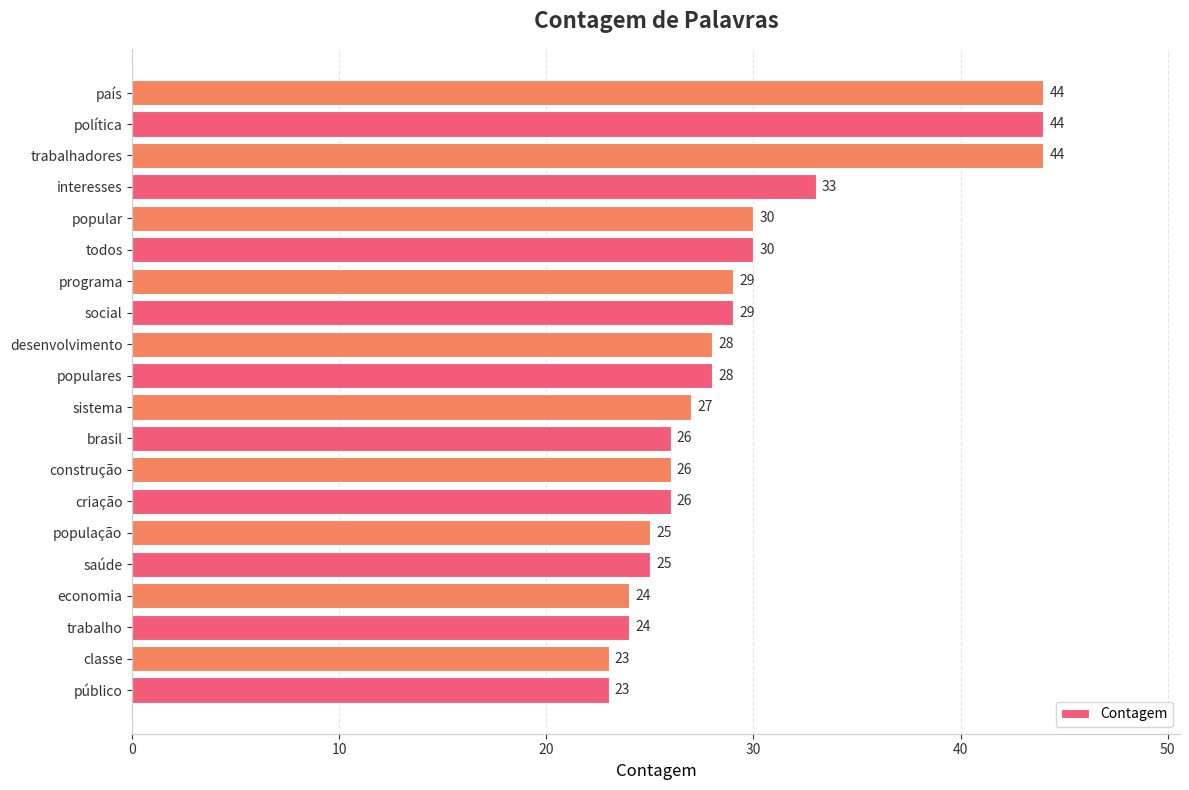

Where is the data nearest to the value 33?

interesses